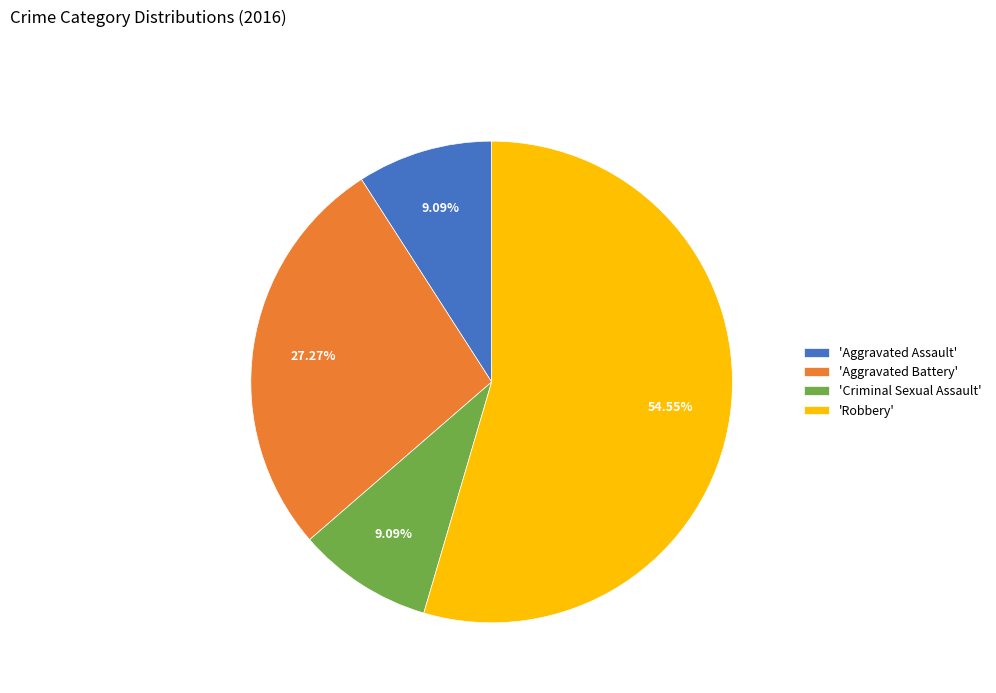

Between 'Criminal Sexual Assault' and 'Aggravated Battery', which is larger?

'Aggravated Battery'